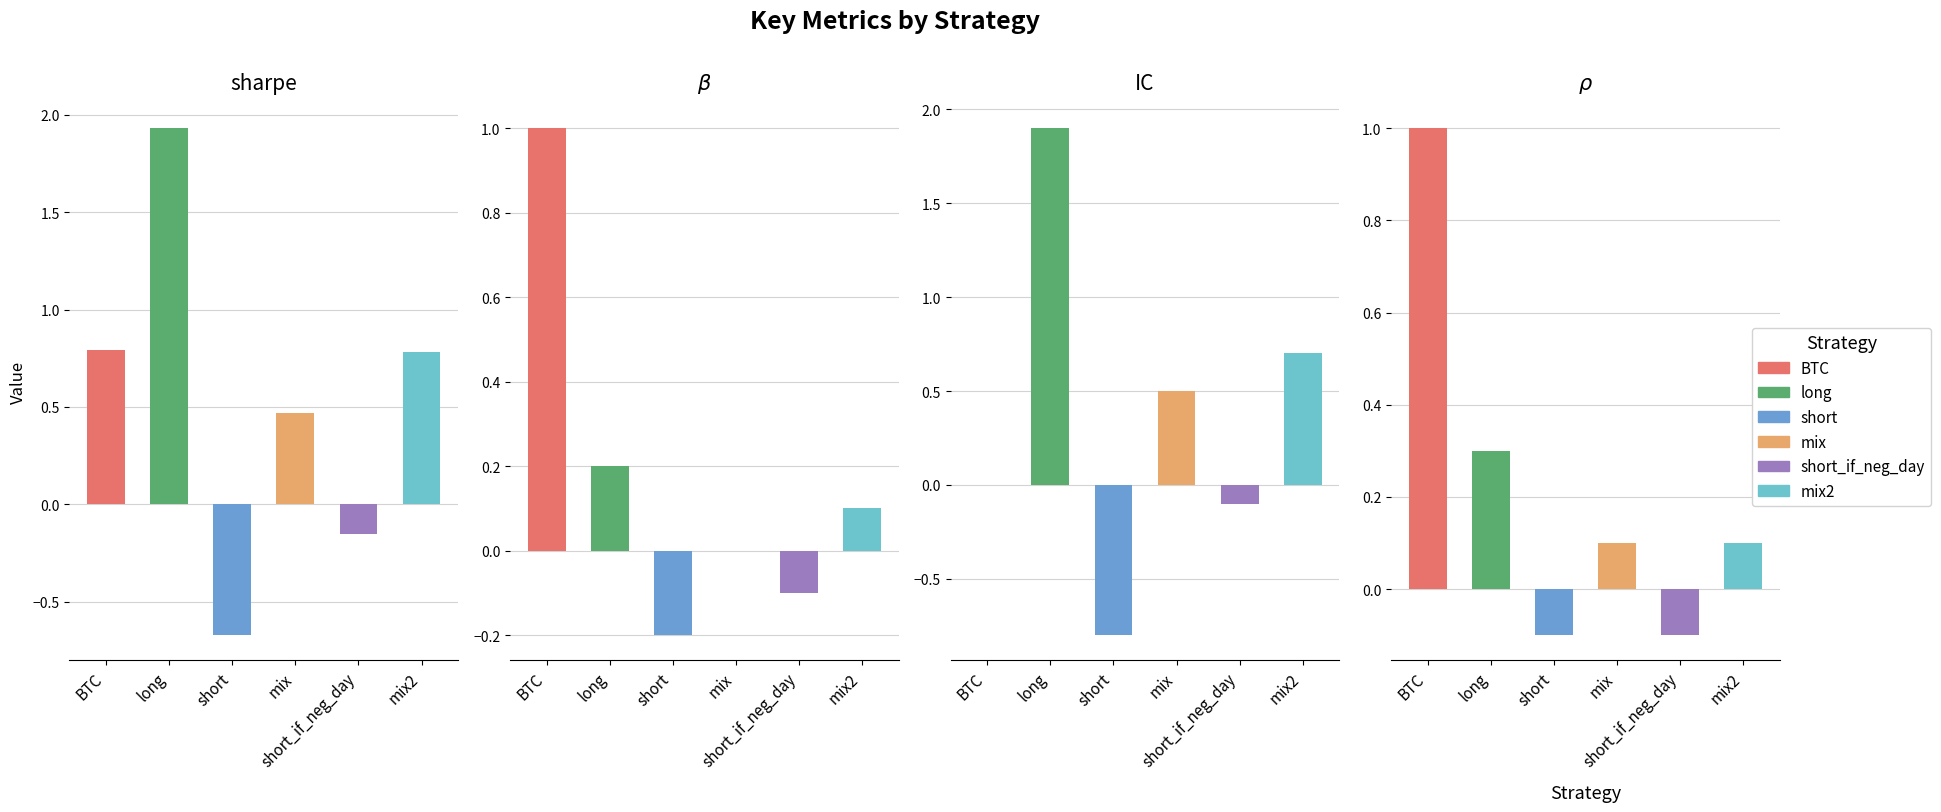

At which category is the sum across all series the highest?

long